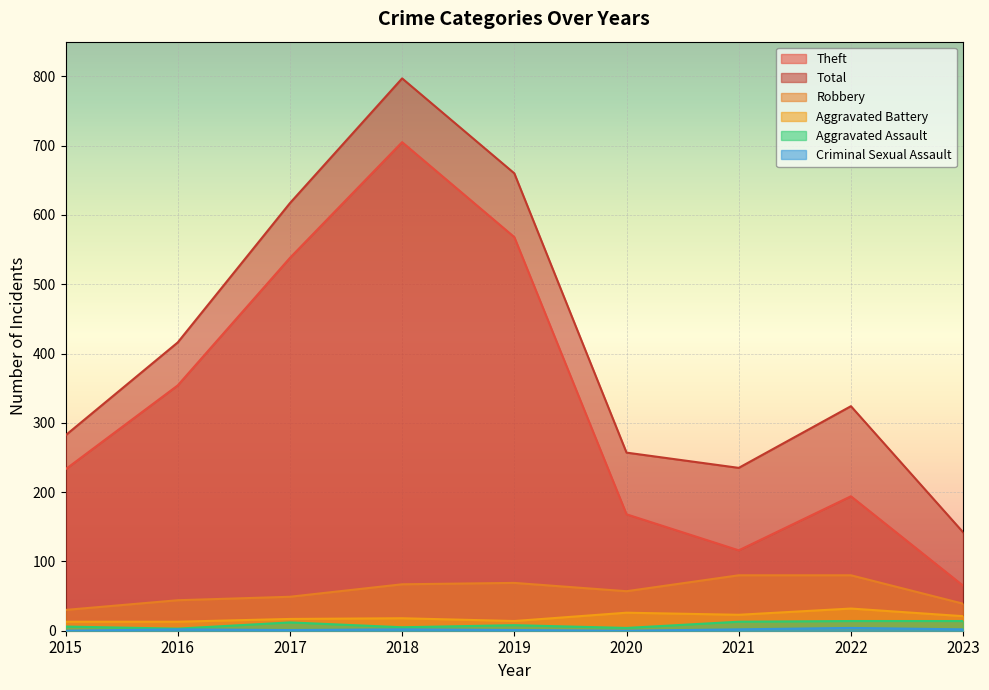

What is the minimum value for Aggravated Assault?

3